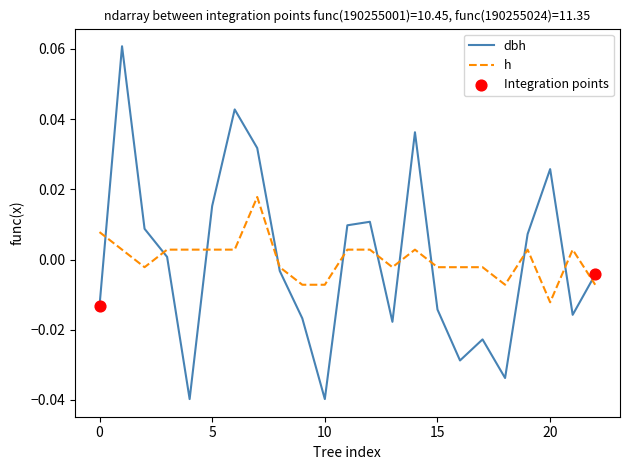

Which series has the widest spread of values?

dbh